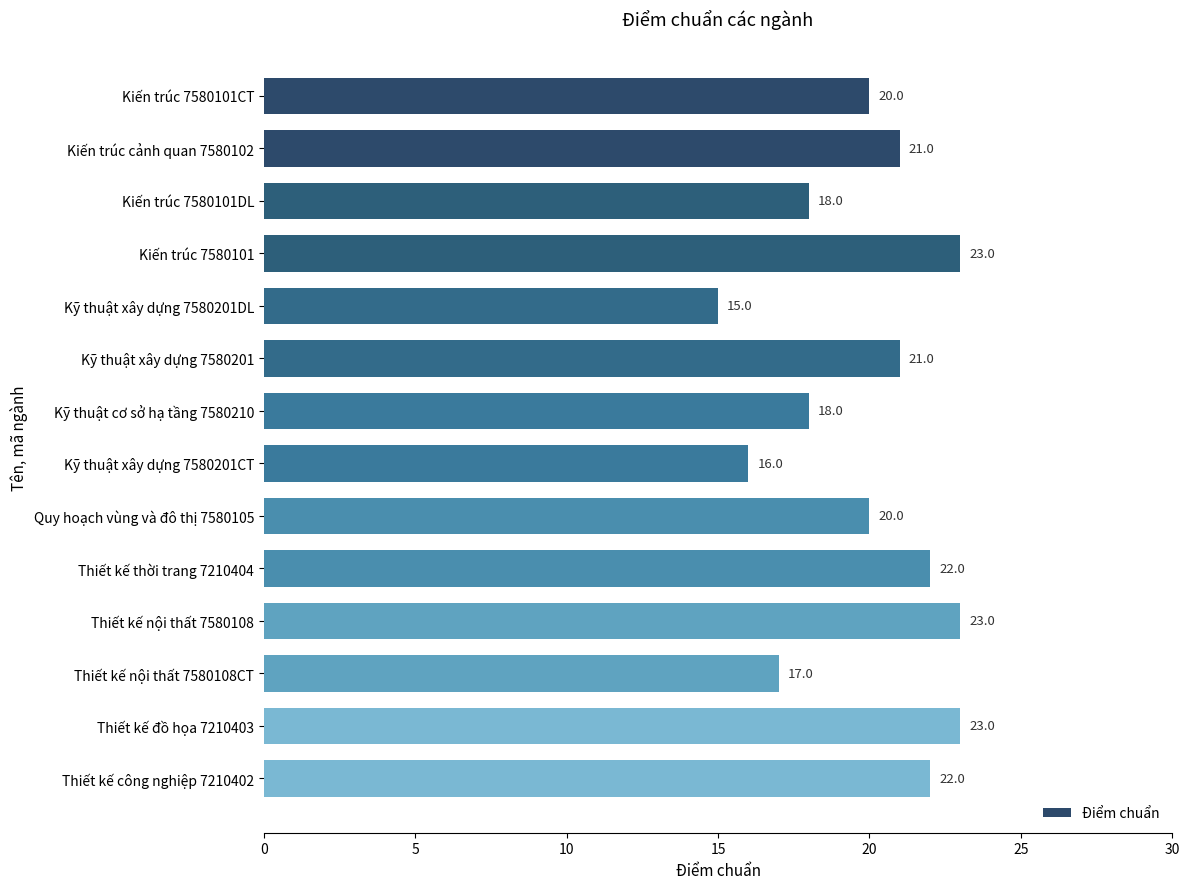

Count the values in the range 18 to 22.

8